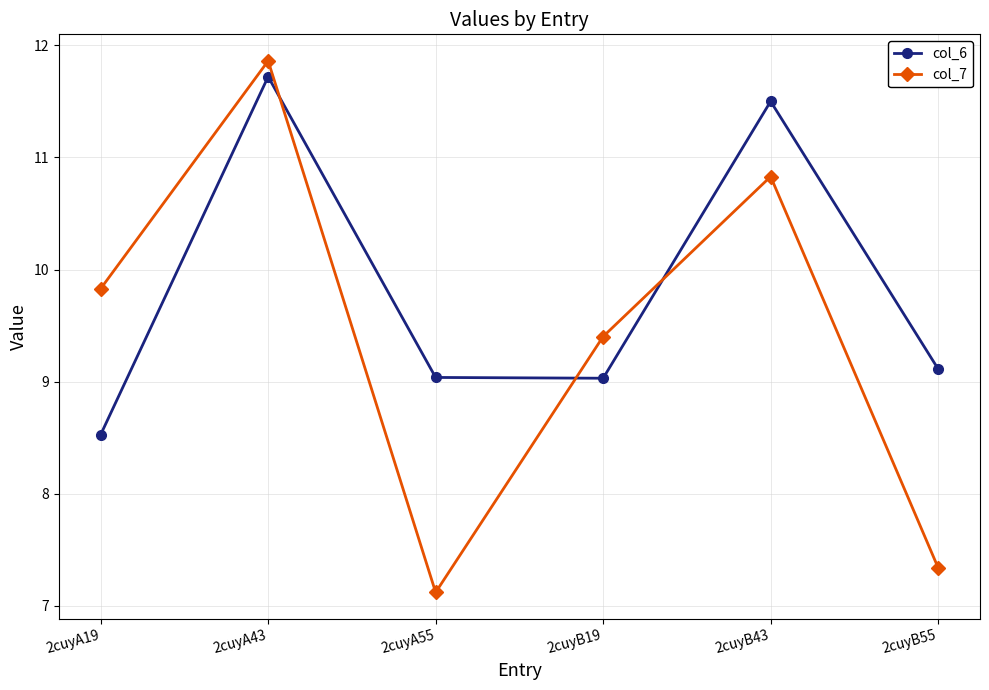

Where do col_7 and col_6 first cross each other?

2cuyA43 and 2cuyA55